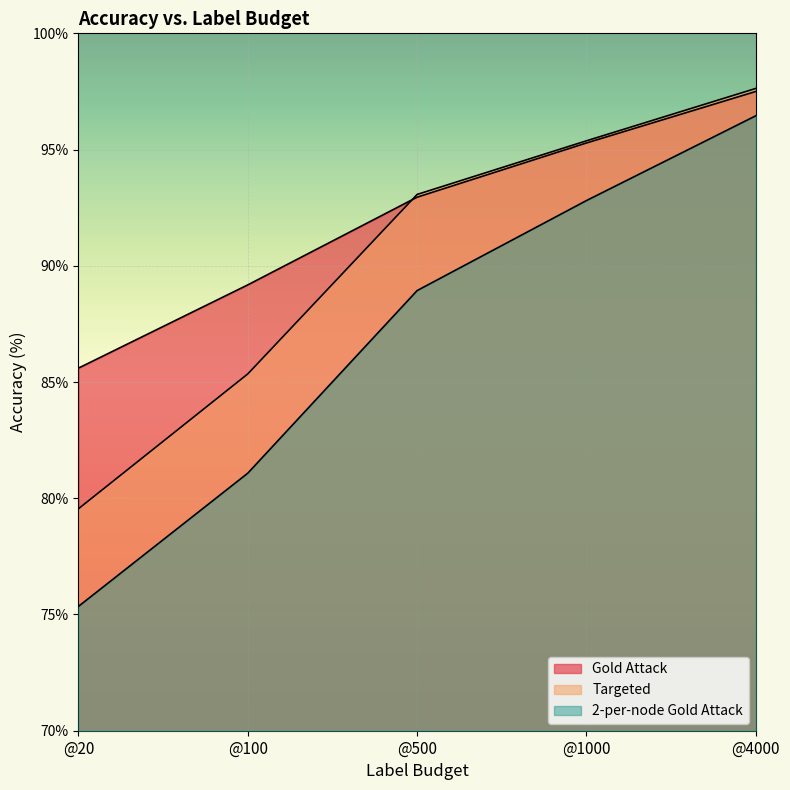

Reading left to right, transcribe all the data shown in this chart.

Cora_gold_attack: @20=85.6	@100=89.2	@500=93.0	@1000=95.3	@4000=97.5
Cora_targeted: @20=79.5	@100=85.3	@500=93.1	@1000=95.4	@4000=97.6
Cora_2per_gold: @20=75.3	@100=81.1	@500=88.9	@1000=92.8	@4000=96.5